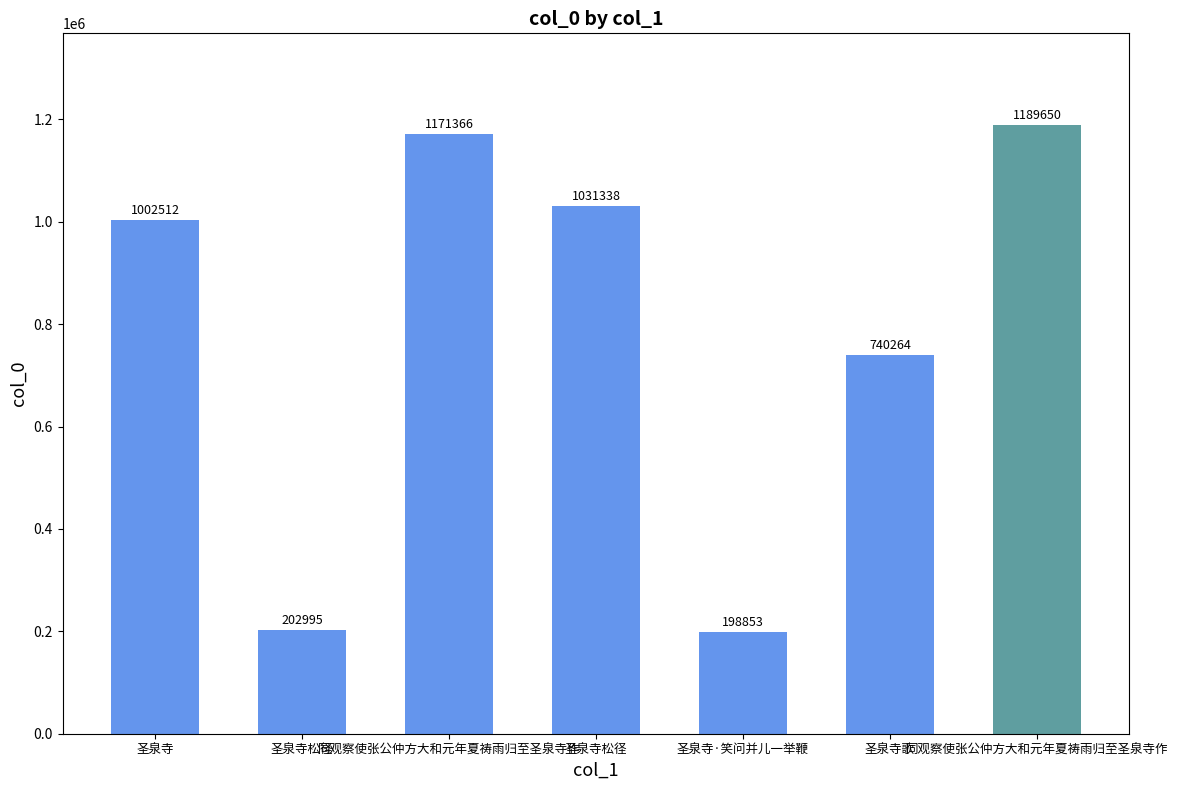

What is the difference between the values at 同观察使张公仲方大和元年夏祷雨归至圣泉寺作 and 圣泉寺松径?

140028